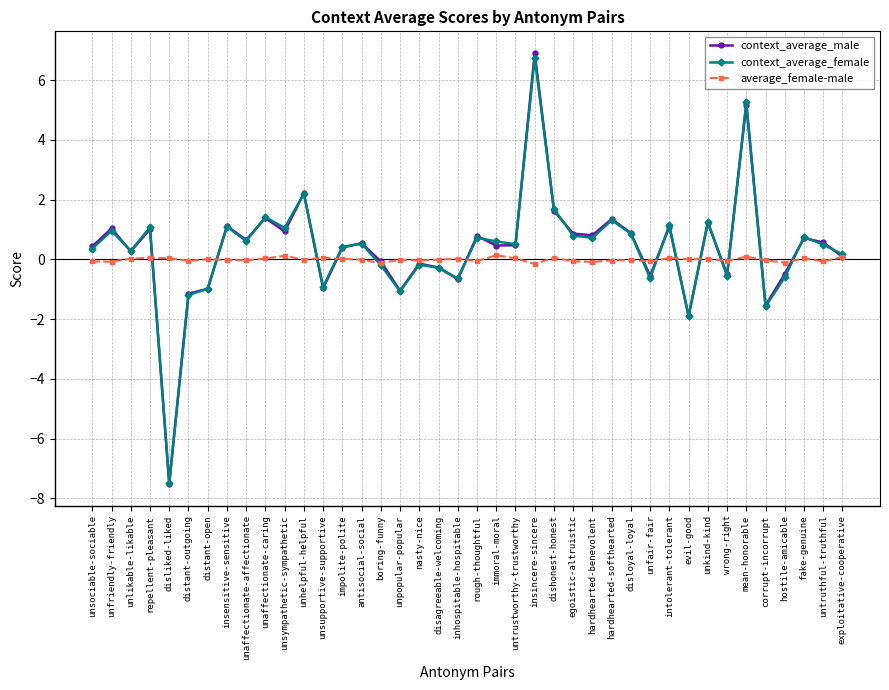

Where is the first local minimum for context_average_female?

unlikable-likable